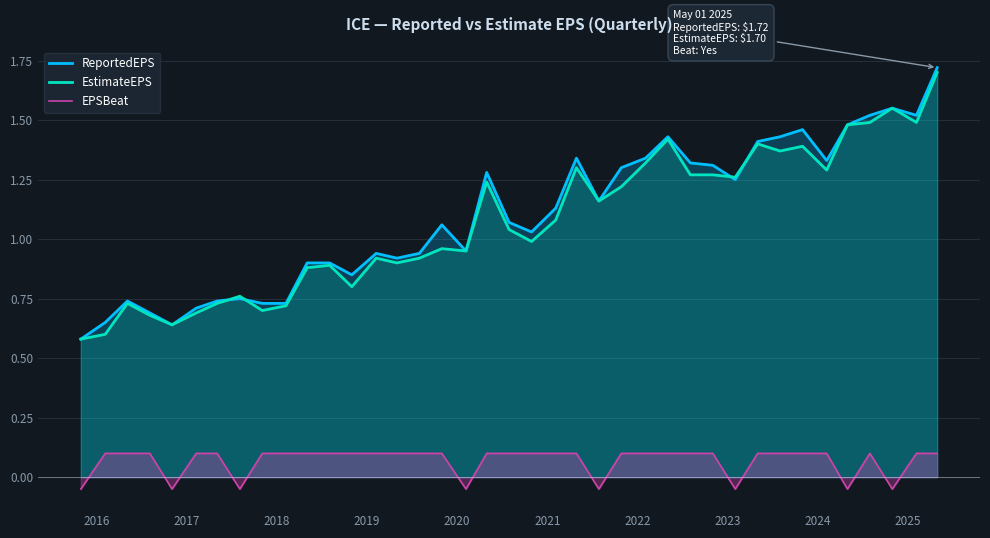

What are all the series names shown in the legend?

ReportedEPS, EstimateEPS, EPSBeat